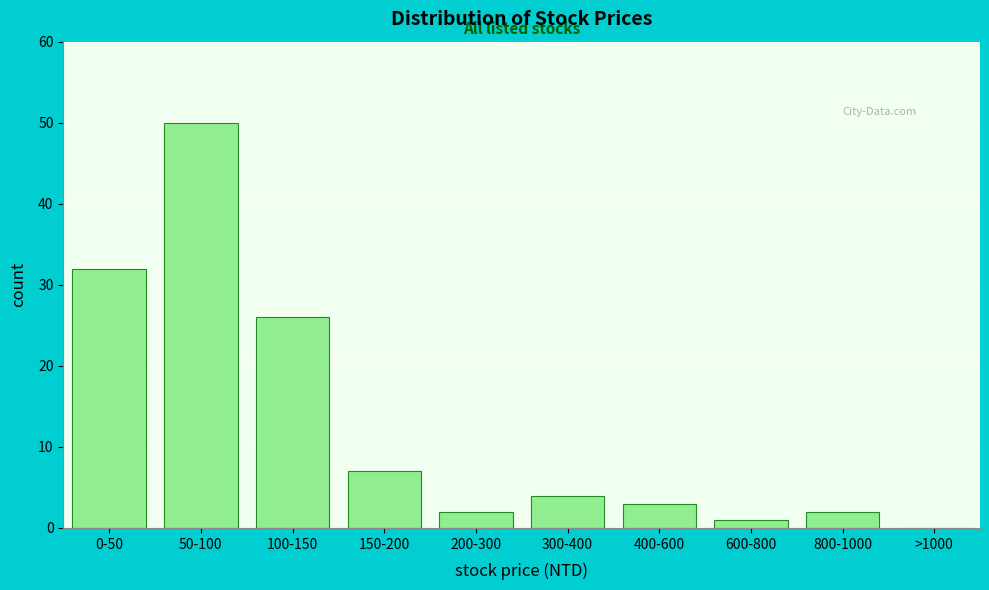

Reading left to right, what are all the values shown in this chart?

0-50=32	50-100=50	100-150=26	150-200=7	200-300=2	300-400=4	400-600=3	600-800=1	800-1000=2	>1000=0